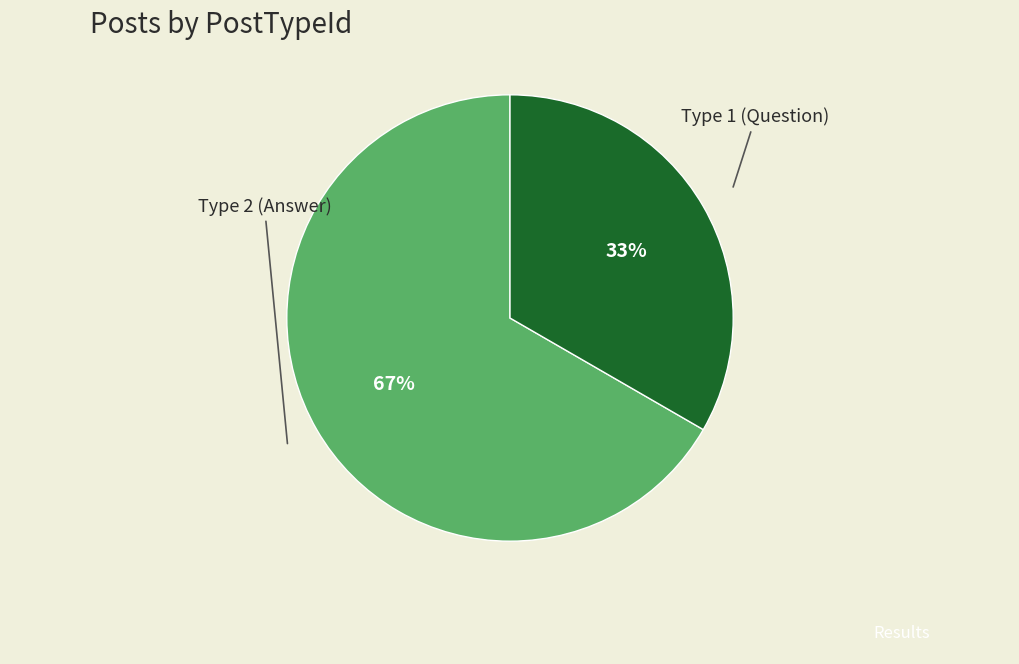

Is there any slice that represents more than half of the pie?

Yes